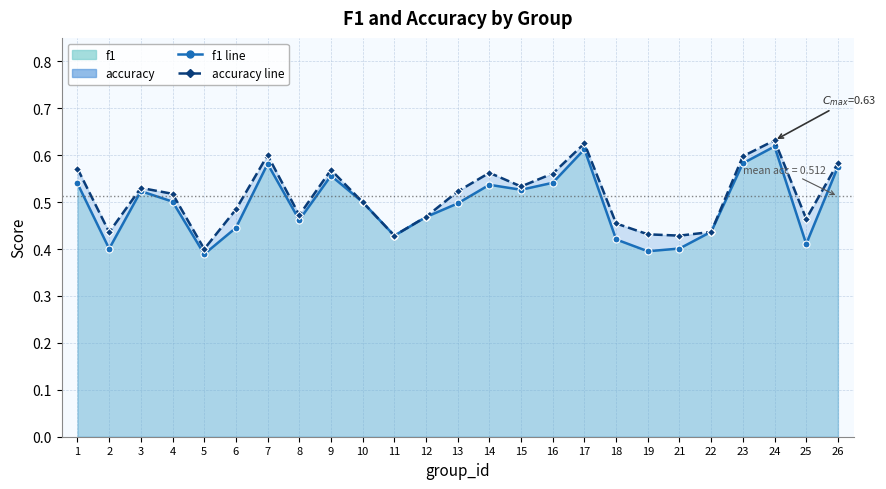

At which label is accuracy closest to 0?

5